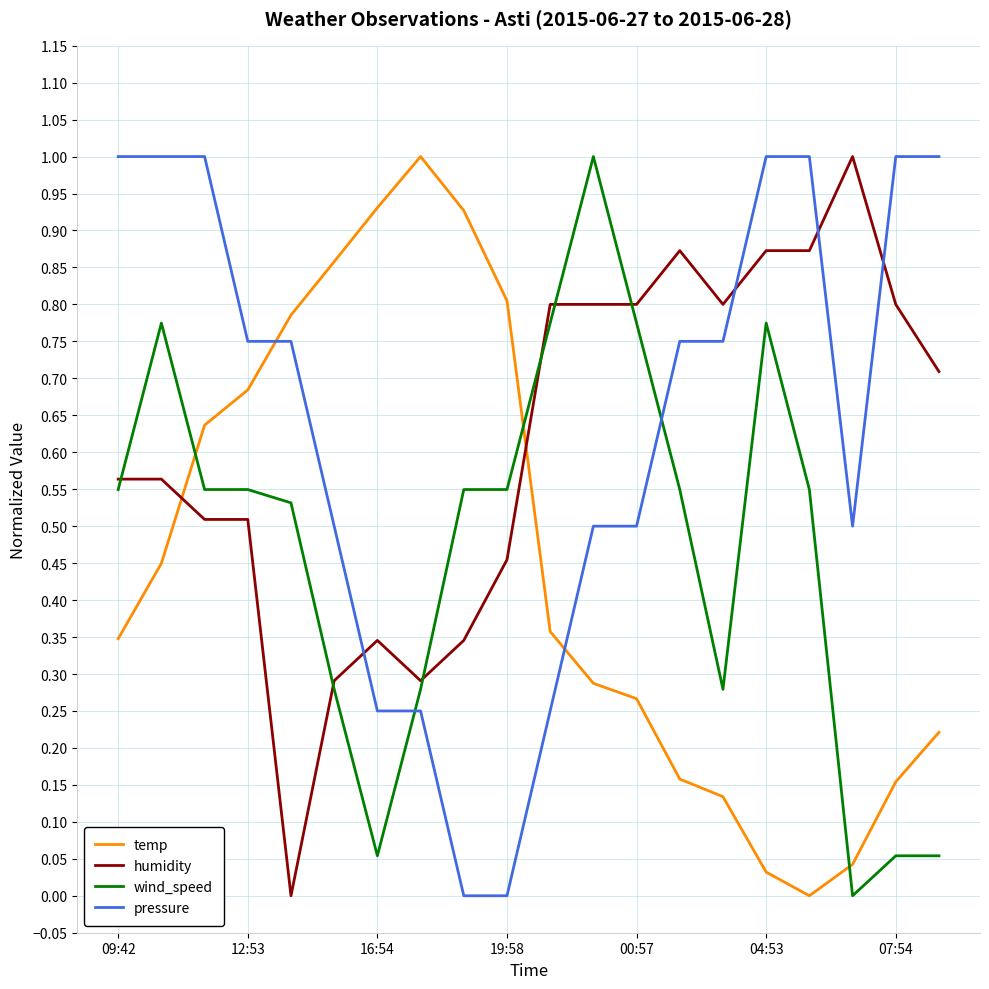

Which series ends up on top after the final intersection of humidity and temp?

humidity